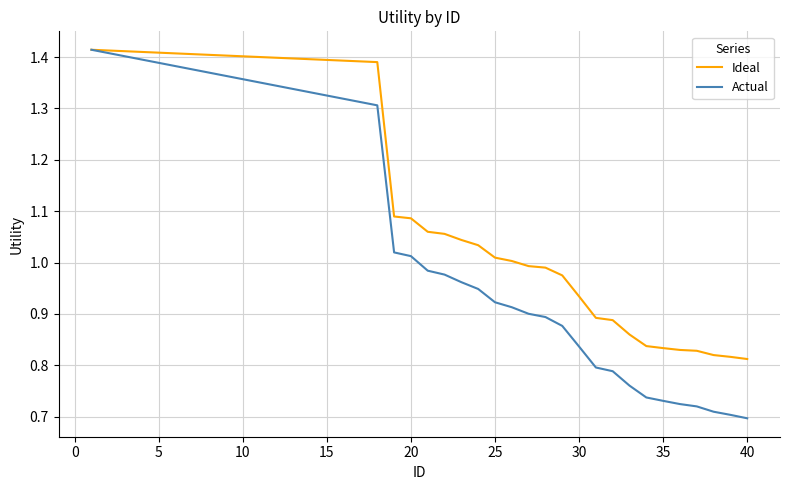

Which series has the widest spread of values?

Actual